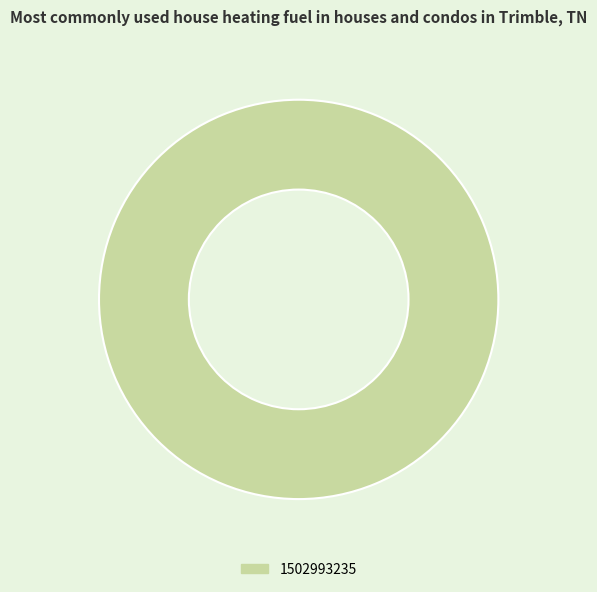

Rank the categories by value from highest to lowest.

1502993235